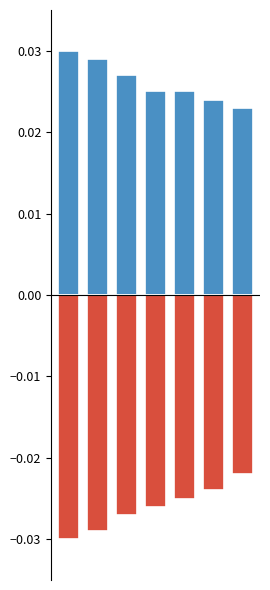

The Negative series shows -0.0 at 6. True or false?

False